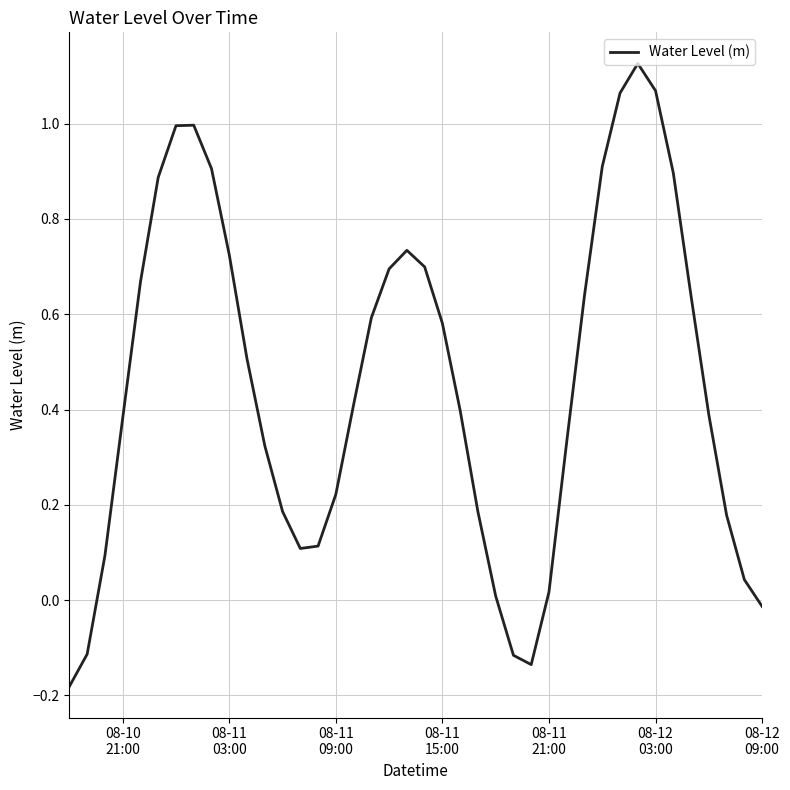

How many lines are shown in the chart?

1